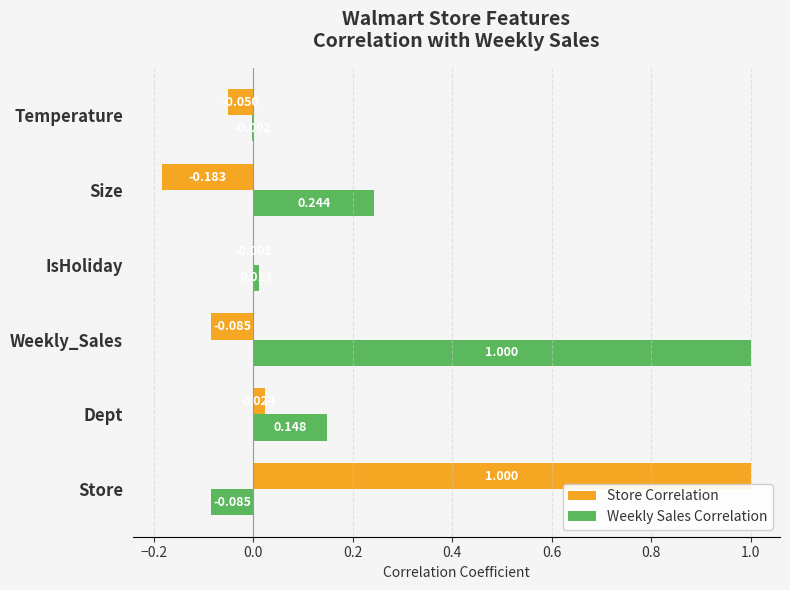

Is the value of Weekly Sales Correlation at Store greater than the value of Store Correlation at Size?

Yes